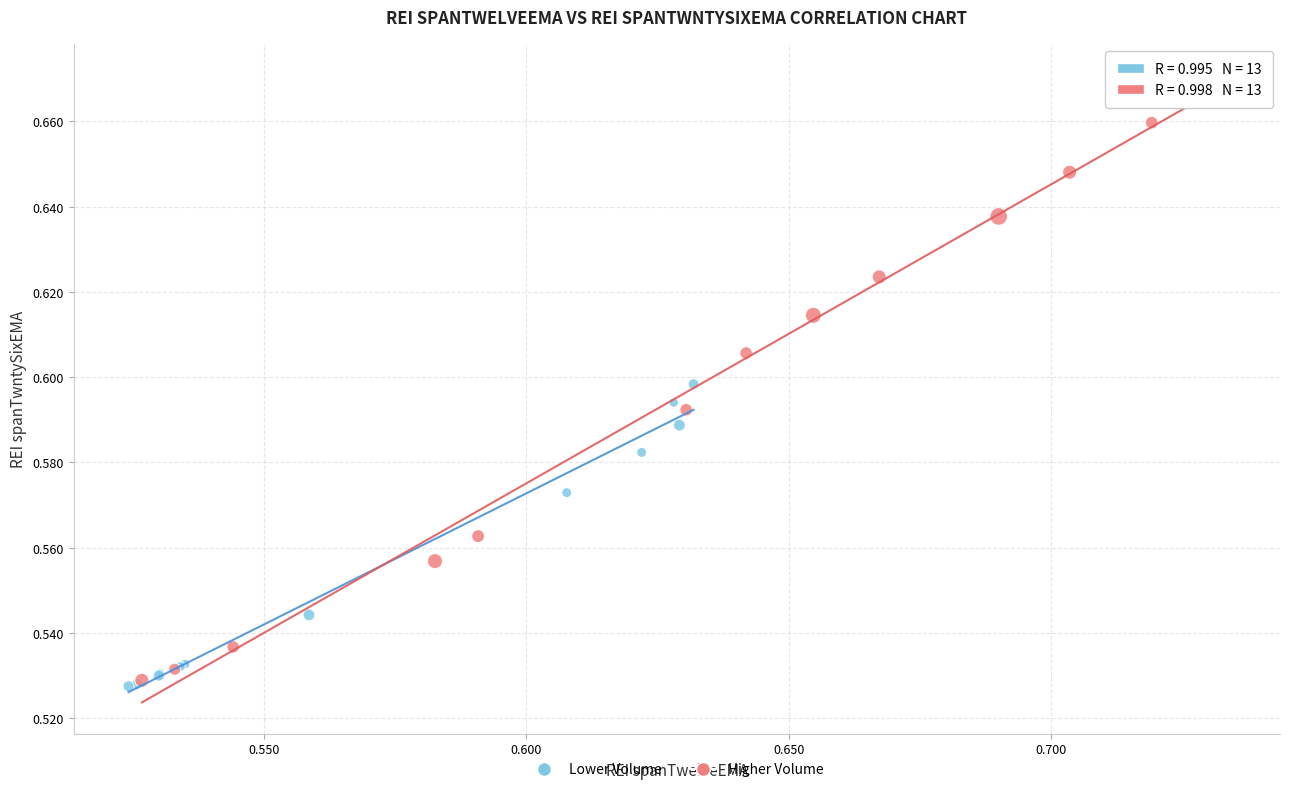

Which series reaches the maximum Y coordinate?

Higher Volume